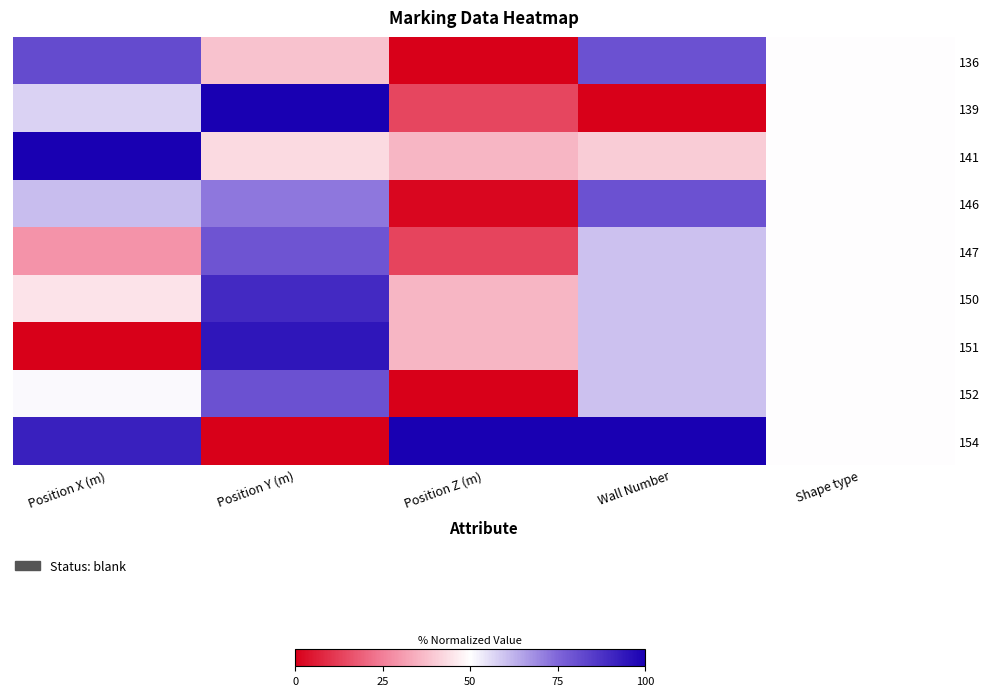

At how many categories does at least one series exceed 0?

5